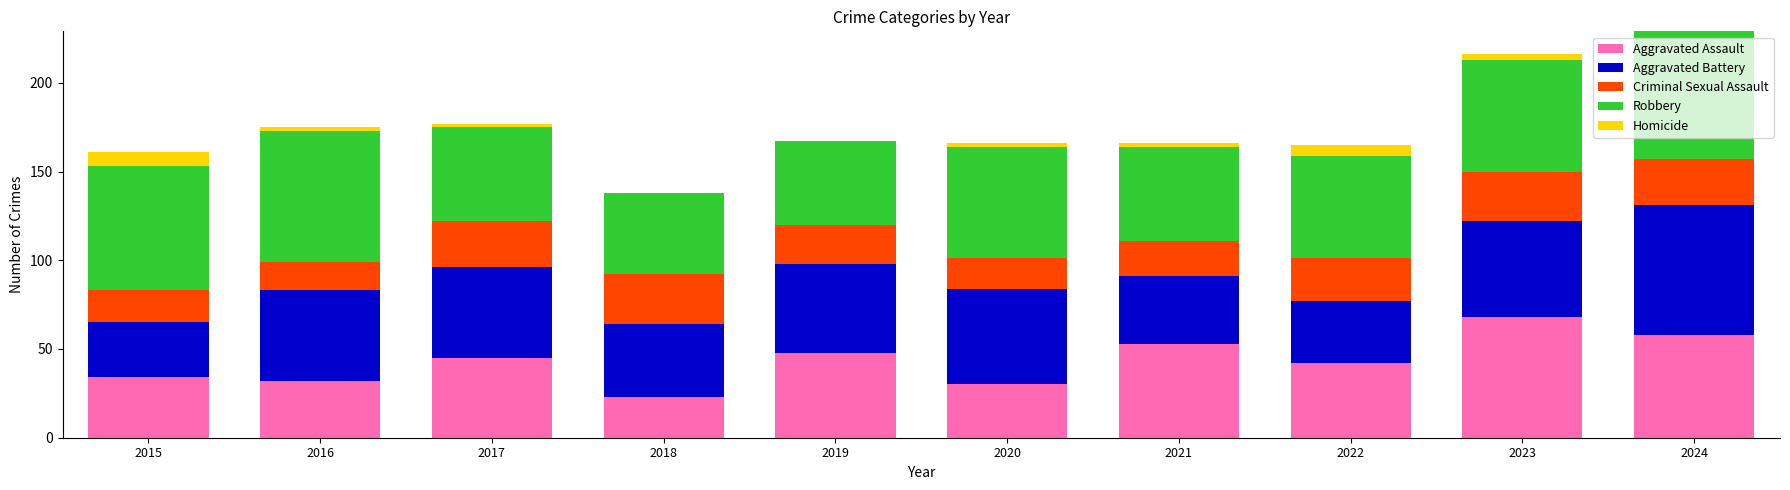

Are the bars horizontal?

No